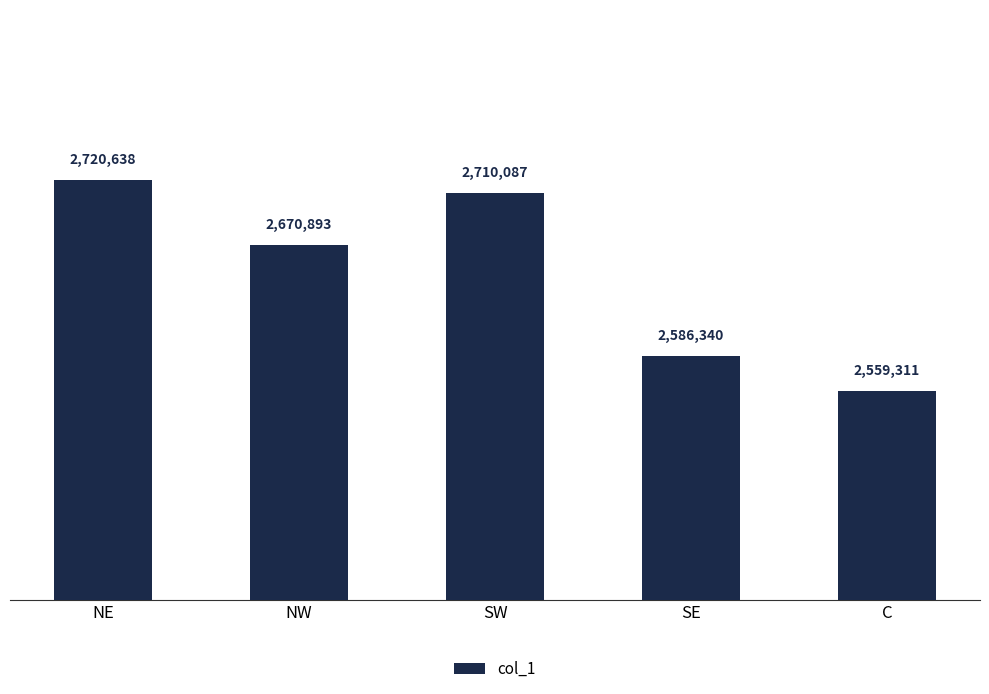

What is the smallest value displayed?

2559311